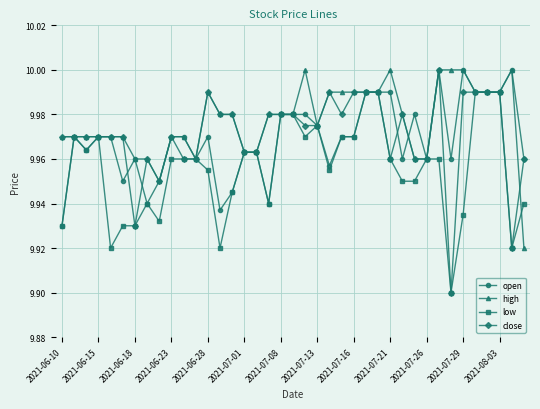

How many lines are shown in the chart?

4